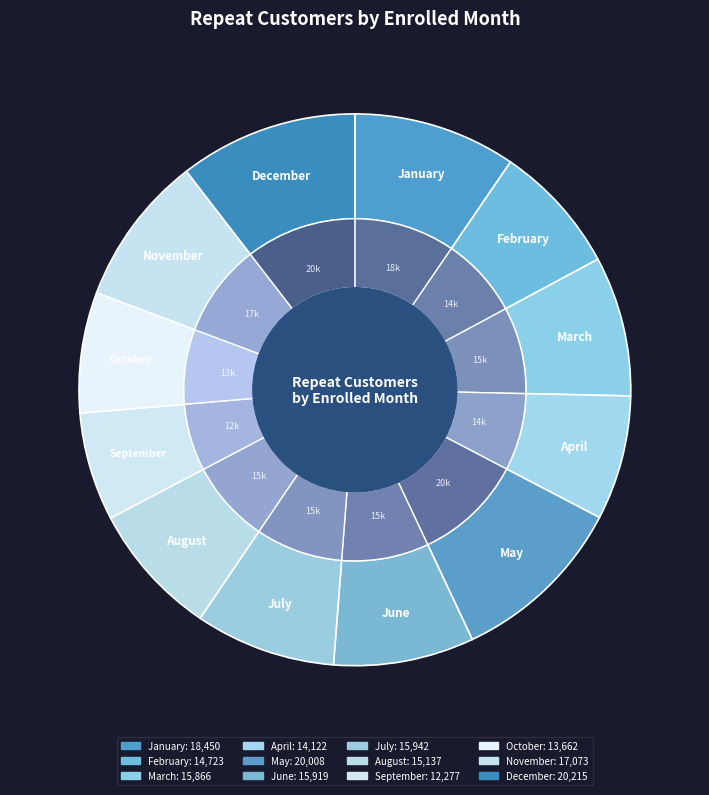

How many segments does this pie chart have?

12